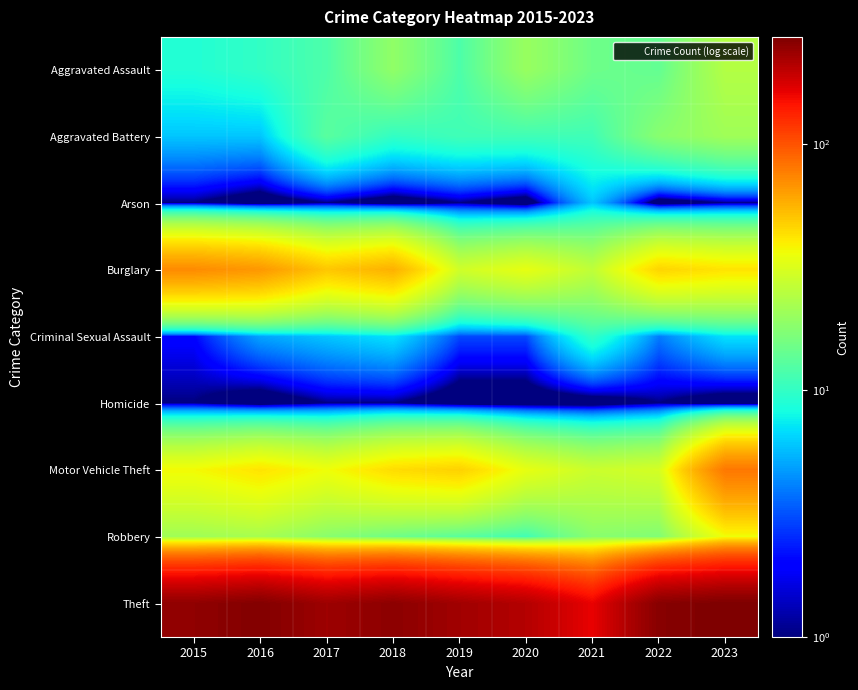

Rank the series by their maximum value, from highest to lowest.

Theft, Motor Vehicle Theft, Burglary, Robbery, Aggravated Assault, Aggravated Battery, Criminal Sexual Assault, Arson, Homicide